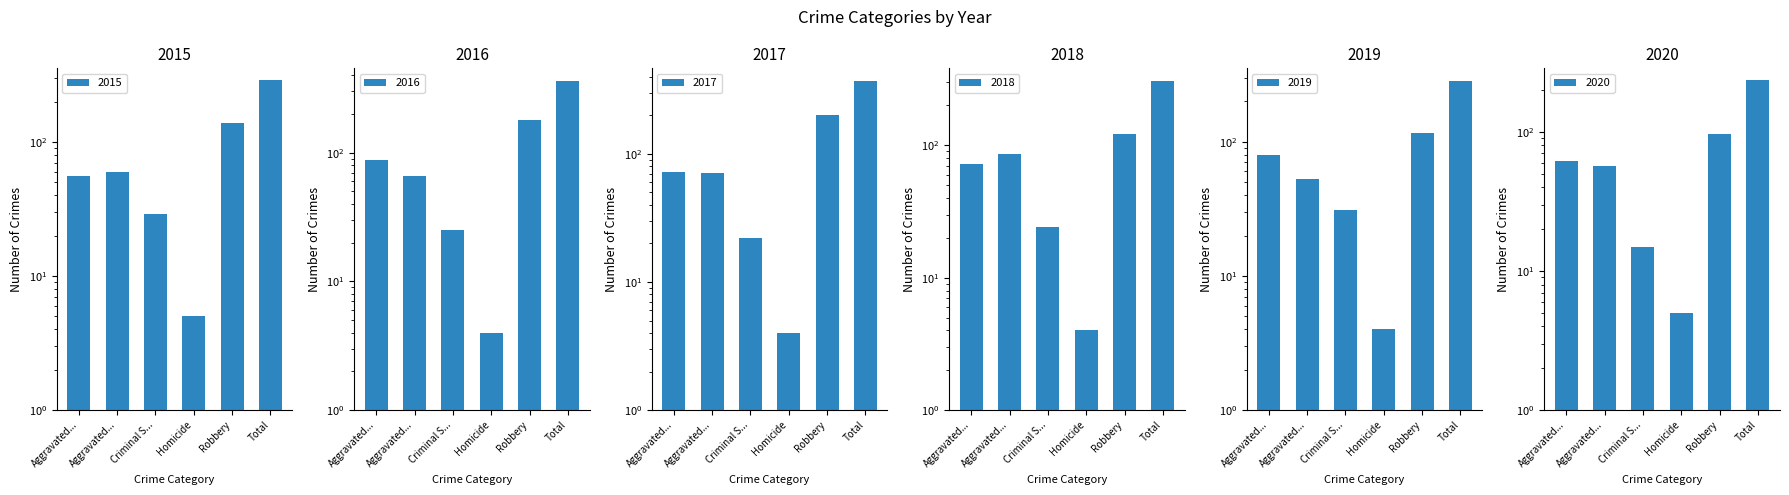

Reading left to right, transcribe all the data shown in this chart.

2015: 56	60	29	5	139	289
2016: 88	66	25	4	178	361
2017: 72	71	22	4	202	371
2018: 72	86	24	4	121	307
2019: 80	53	31	4	116	284
2020: 62	57	15	5	97	236